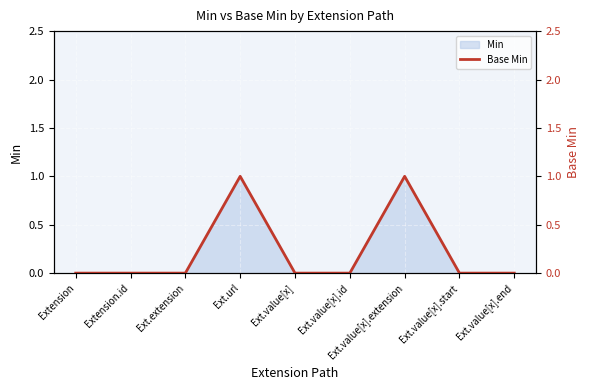

The Min series shows 0 at Ext.value[x]. True or false?

True